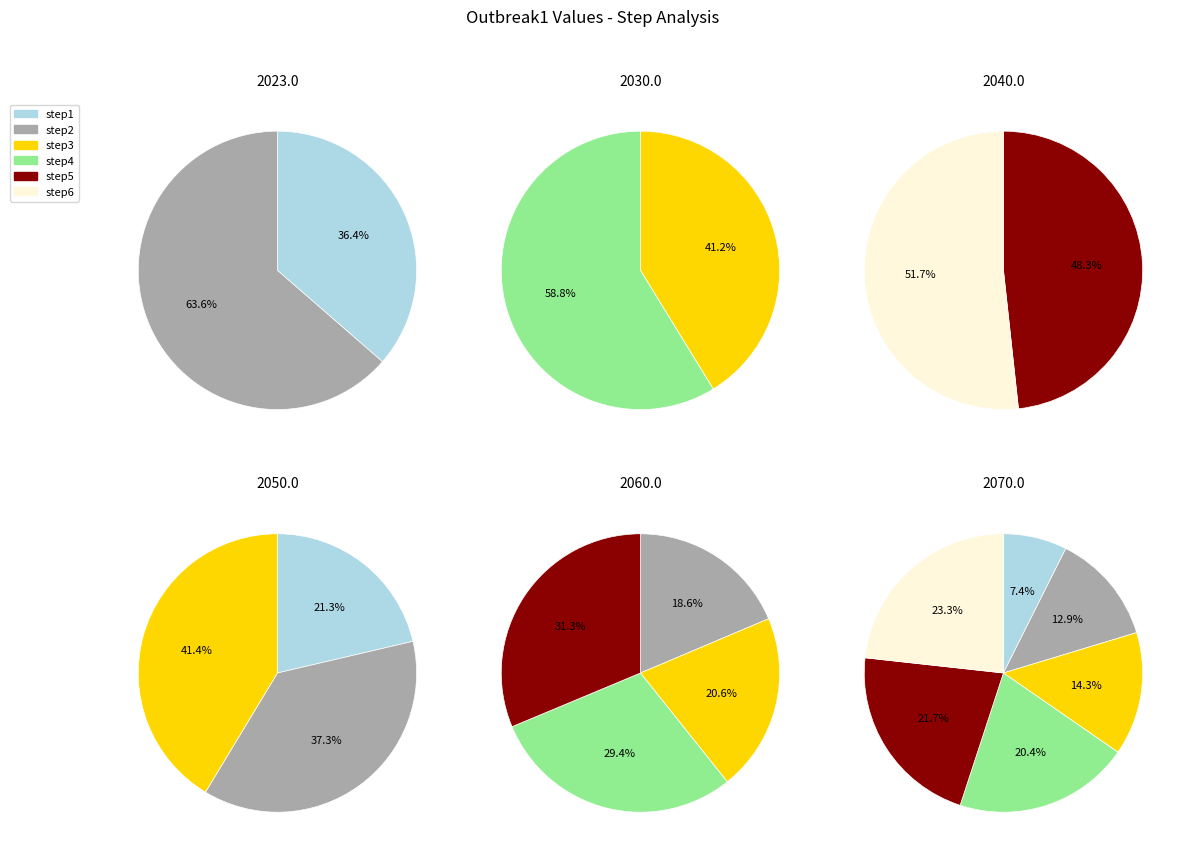

What percentage is NOT represented by step1?

92.6%